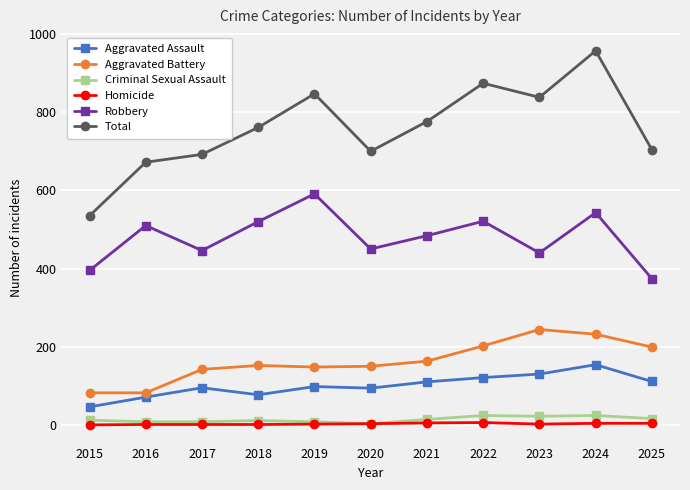

What are all the series names shown in the legend?

Aggravated Assault, Aggravated Battery, Criminal Sexual Assault, Homicide, Robbery, Total